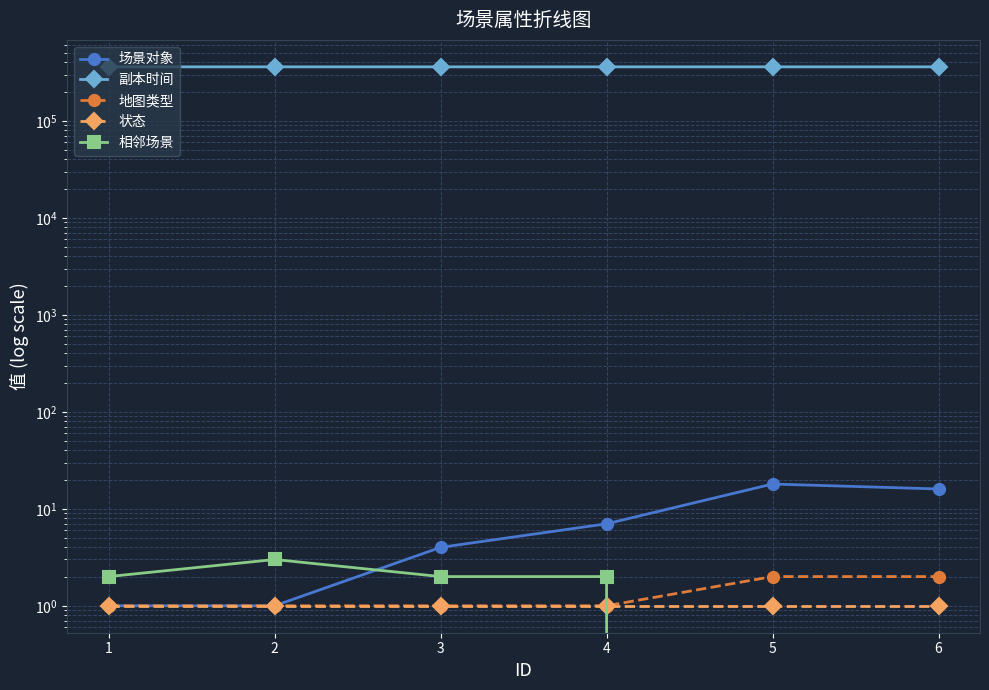

True or false: 地图类型 and 状态 cross at least once.

False